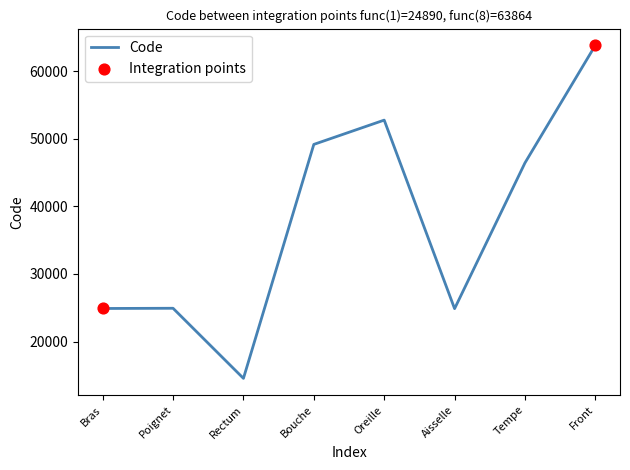

What is the change in value from Oreille to Front?

+11084